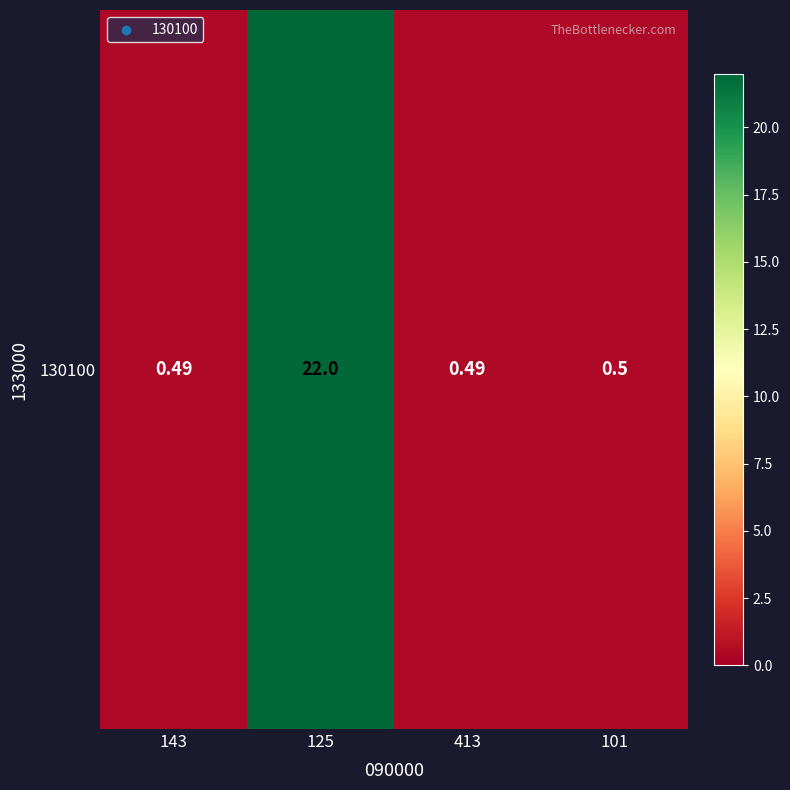

What is the approximate value at 413?

0.5